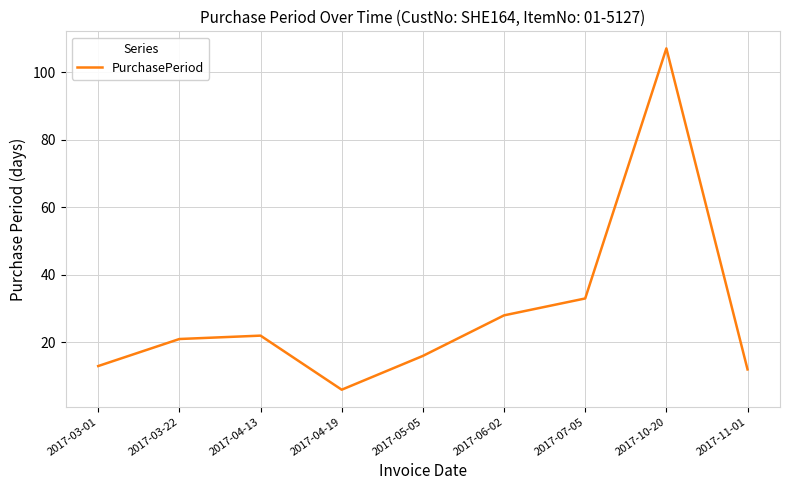

Is this an area chart (filled region under the line)?

No